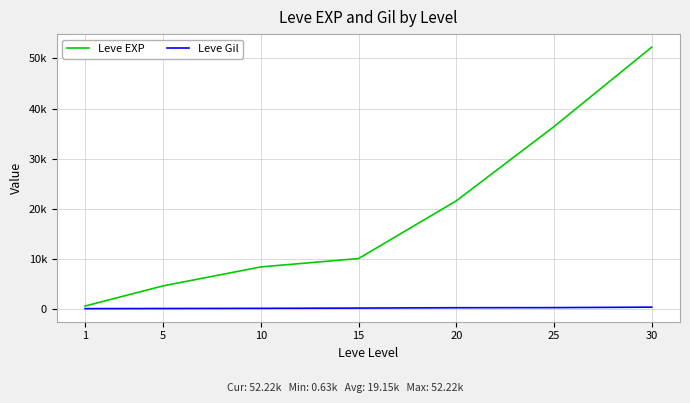

Reading left to right, transcribe all the data shown in this chart.

Leve EXP: 630	4660	8430	10100	21600	36390	52220
Leve Gil: 112	140	172	226	295	317	410